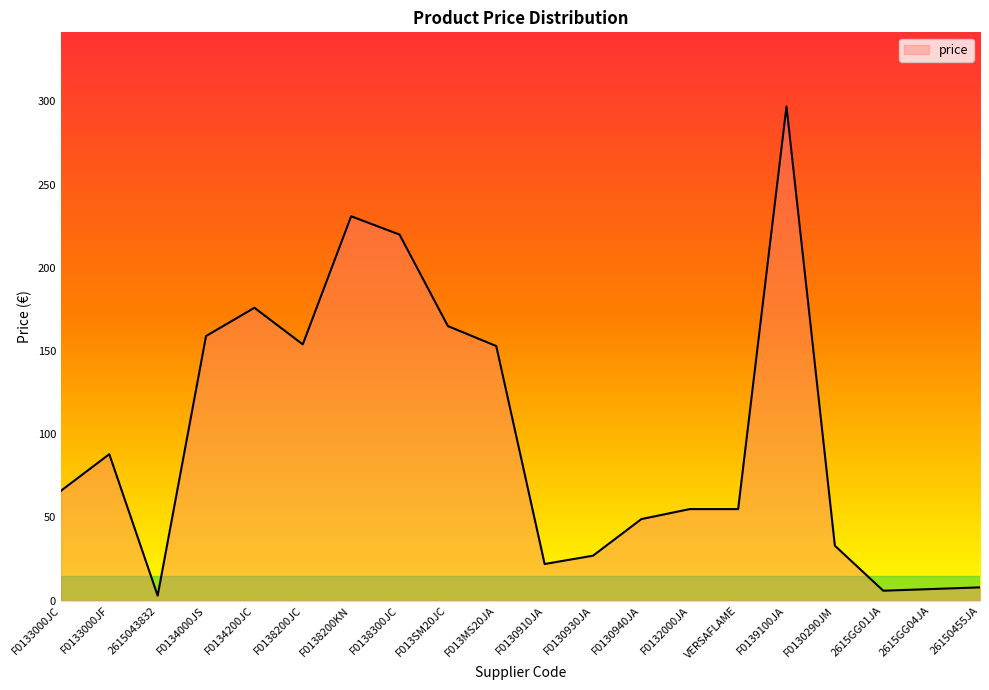

What is the difference between the maximum and minimum values?

294.0